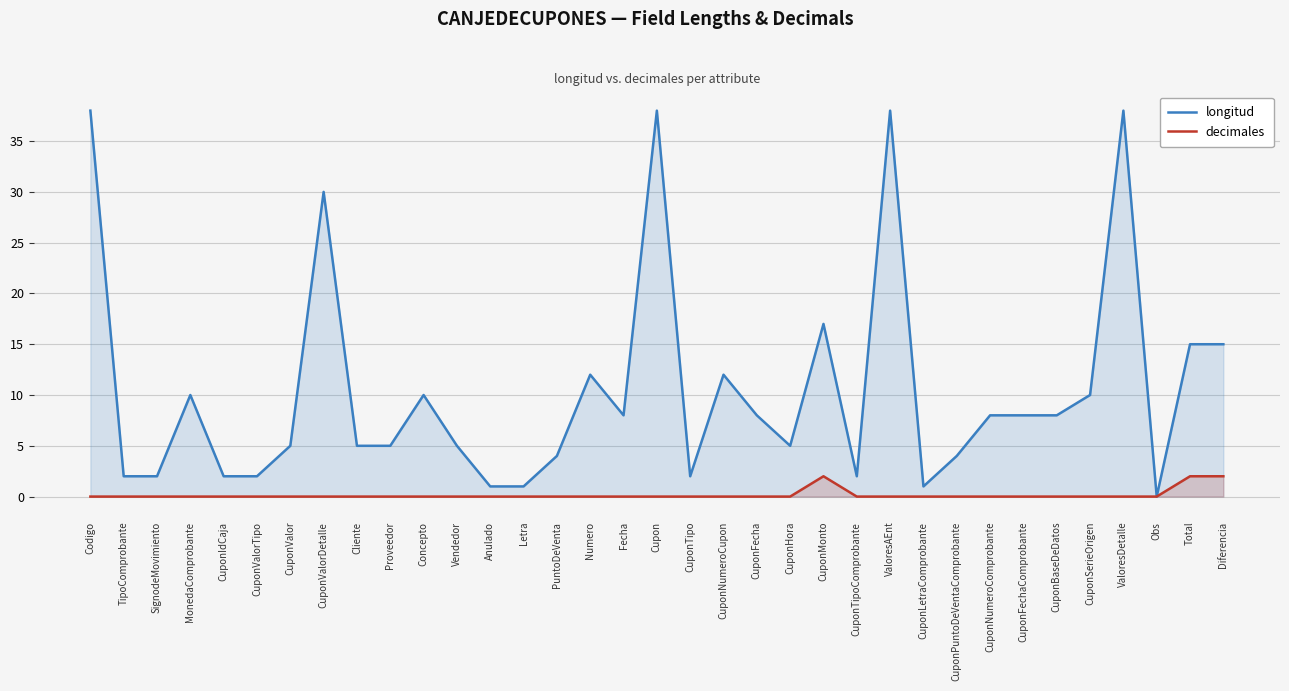

What is the sum of all longitud values?

371